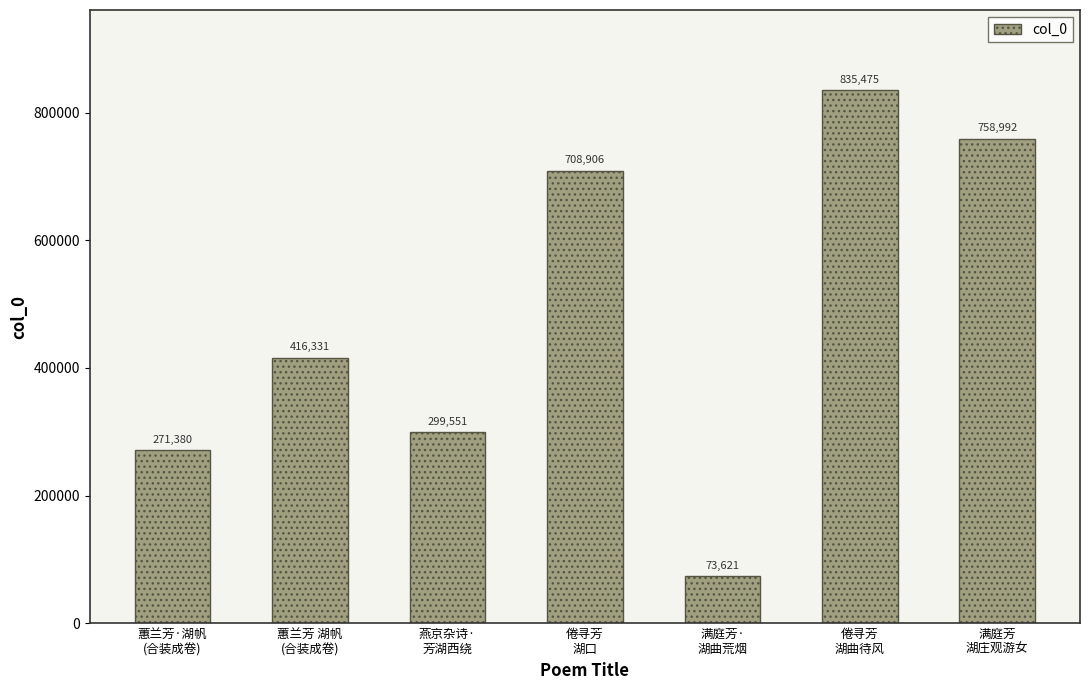

What position from the left is 满庭芳·
湖曲荒烟?

5